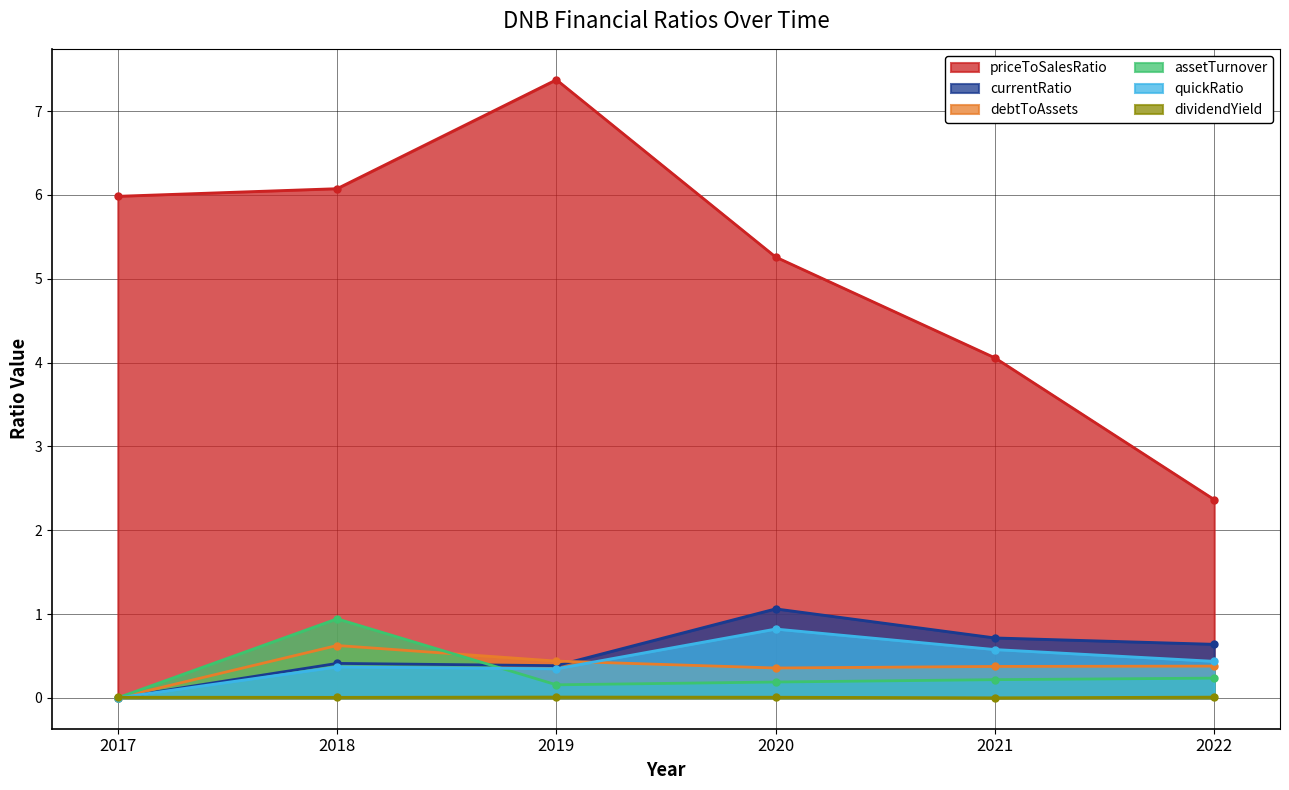

True or false: currentRatio has a value of 1.0 at 2022.

False